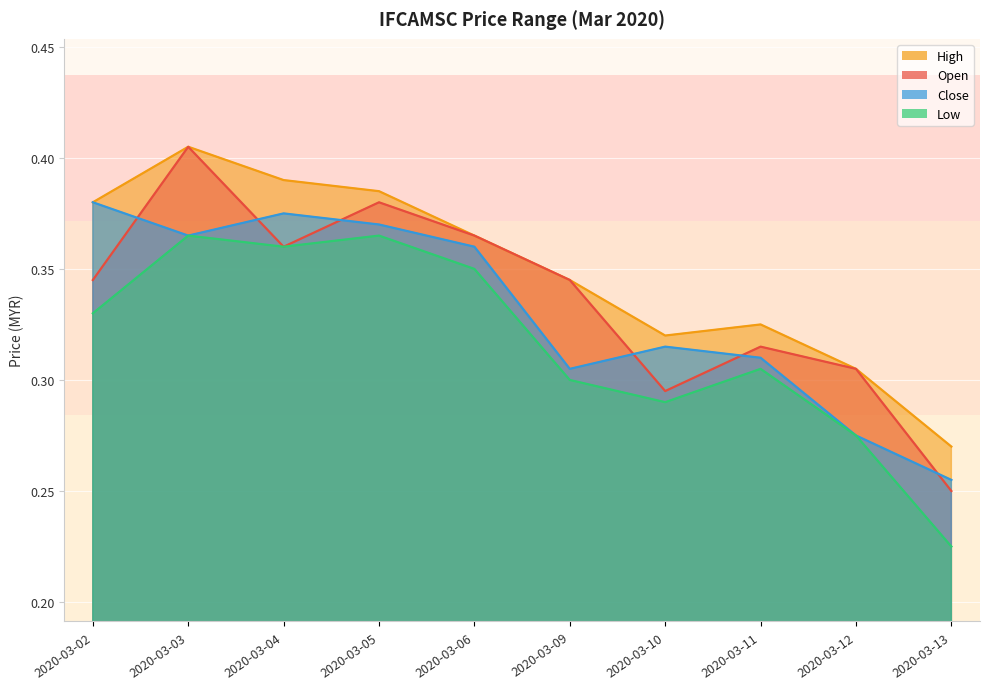

Is it true that high equals 0.4 at 2020-03-04?

True